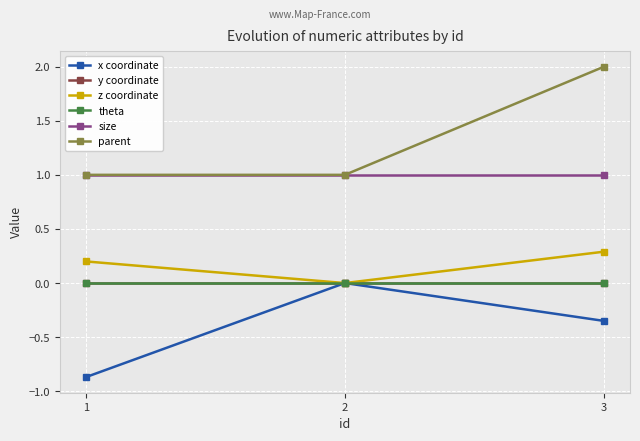

Is this an area chart (filled region under the line)?

No